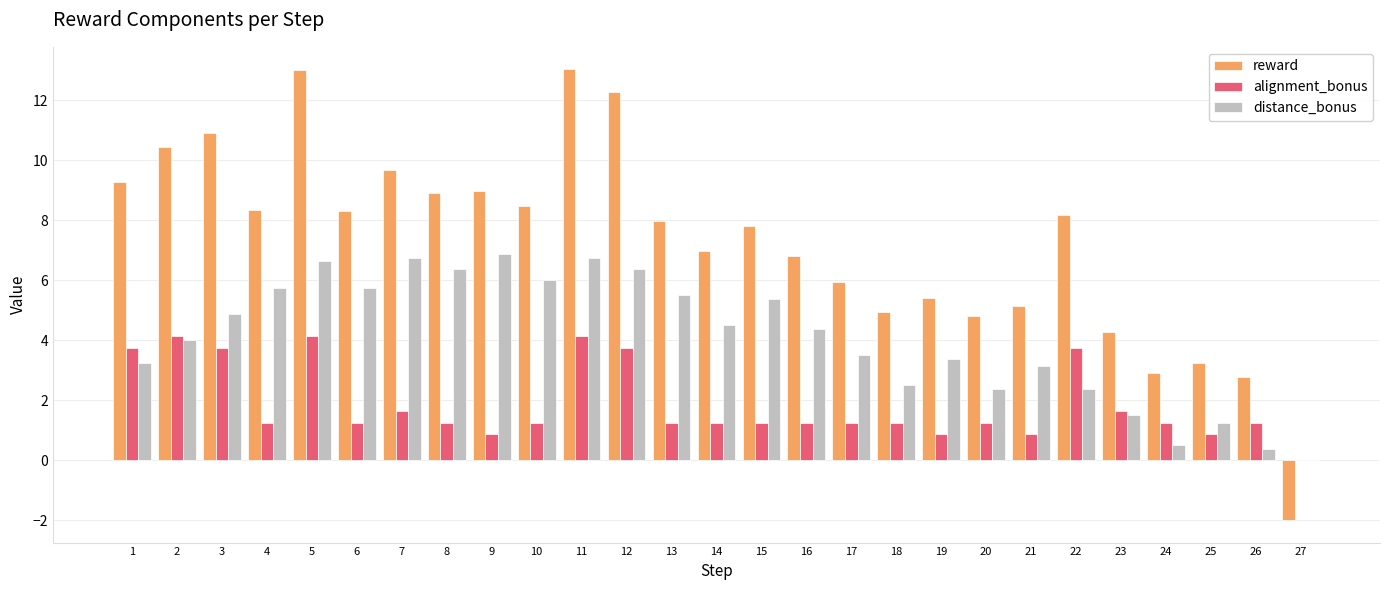

Is the value of reward at 7 greater than the value of distance_bonus at 11?

Yes